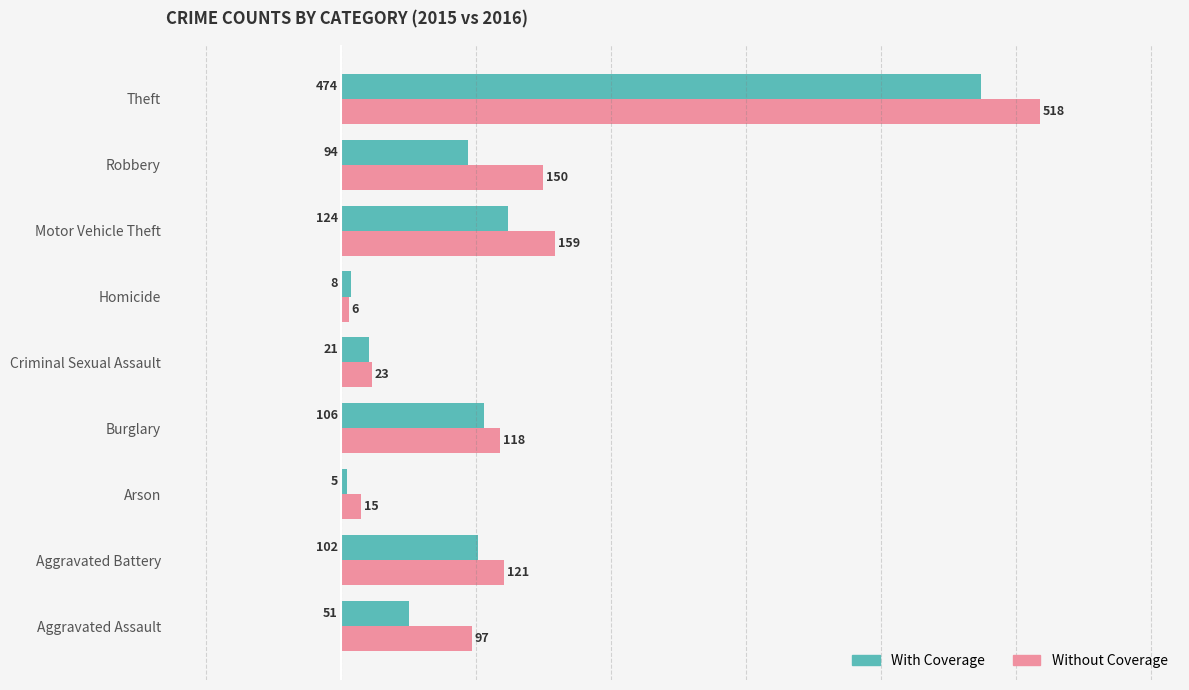

Where is Without Coverage nearest to the value 262?

Motor Vehicle Theft